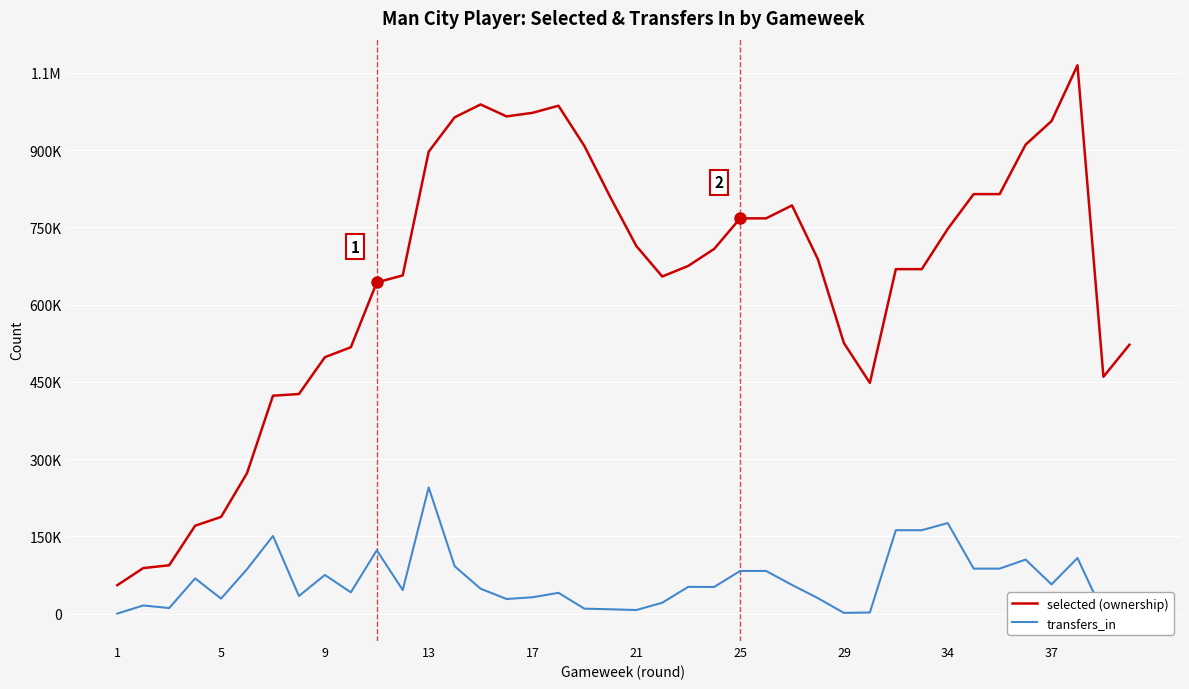

What is the minimum value for selected (ownership)?

55175